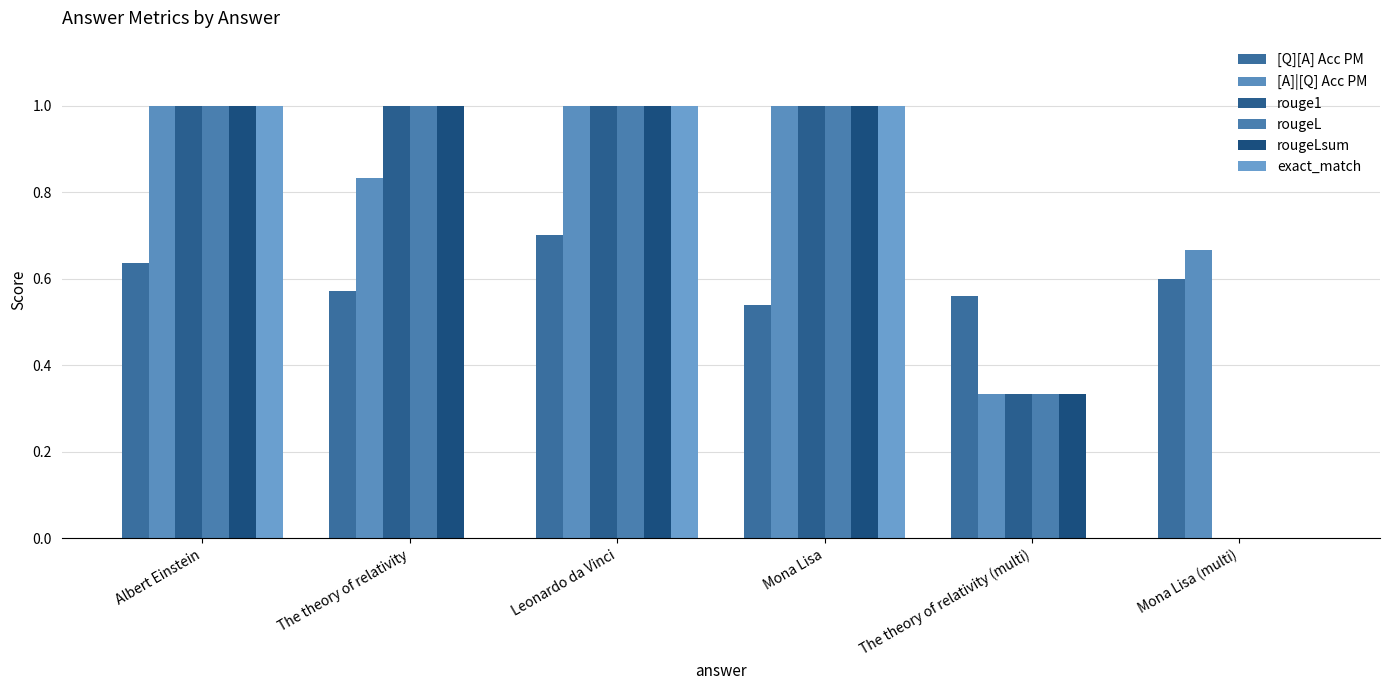

How many rouge1 values are between 0 and 1?

6